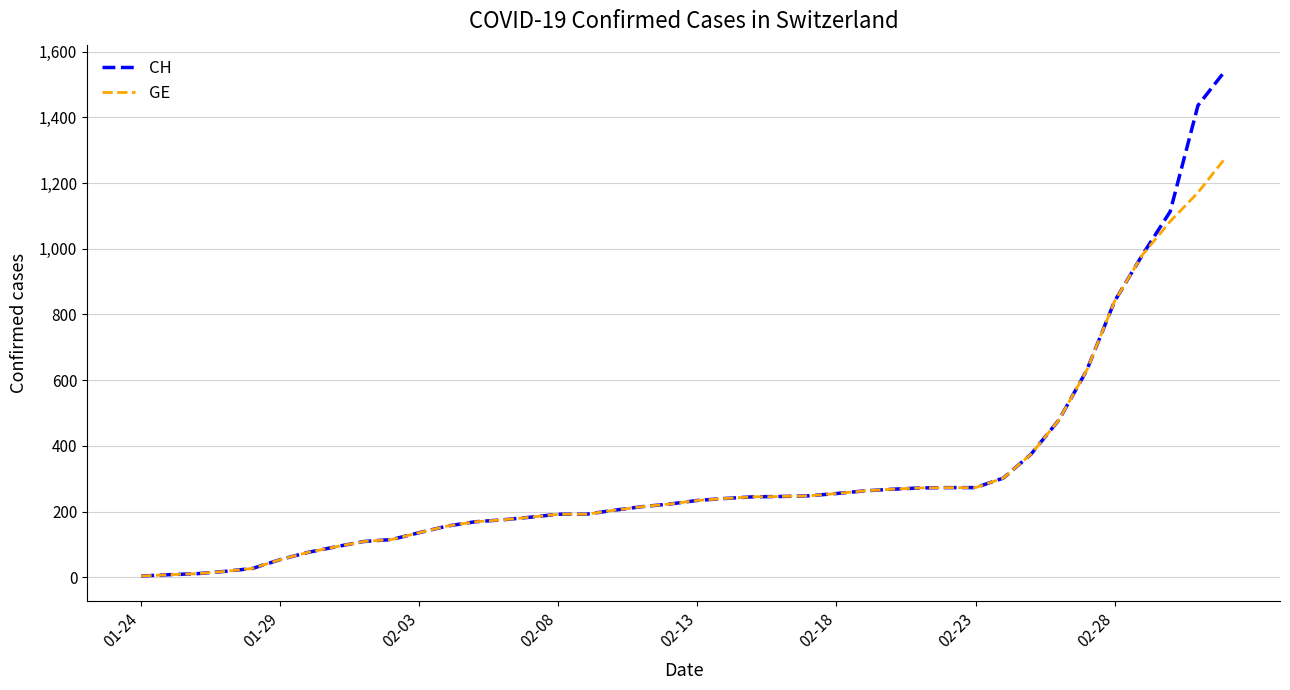

List the series in order of their peak value, highest first.

CH, GE